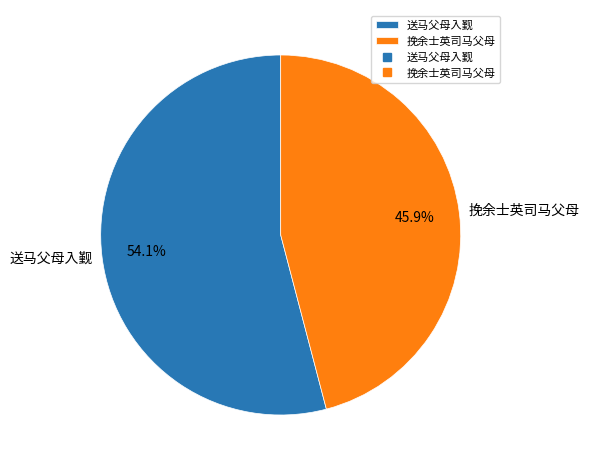

To the nearest percent, what is the difference between the largest and smallest slice percentages?

8%